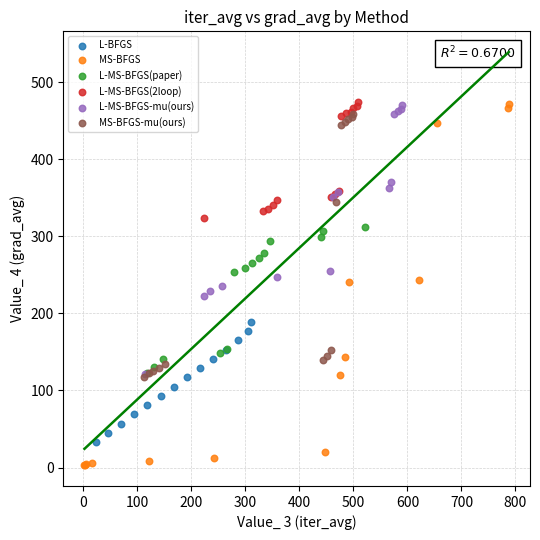

Which series contains the lowest Y value?

MS-BFGS